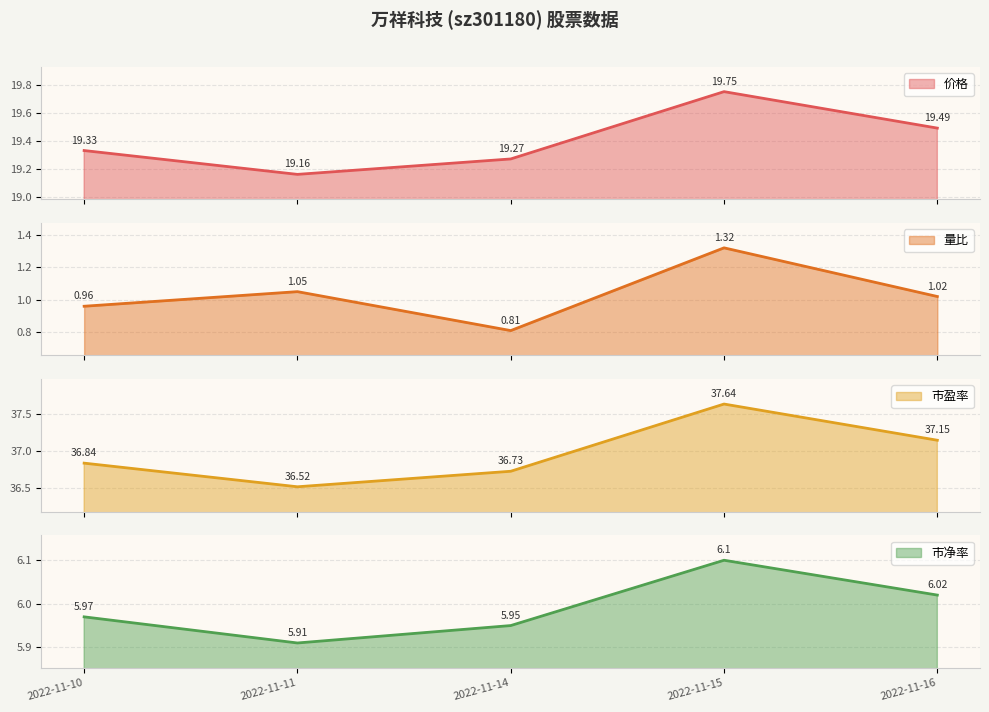

What is the value of the 量比 point at the 5th from the left?

1.0